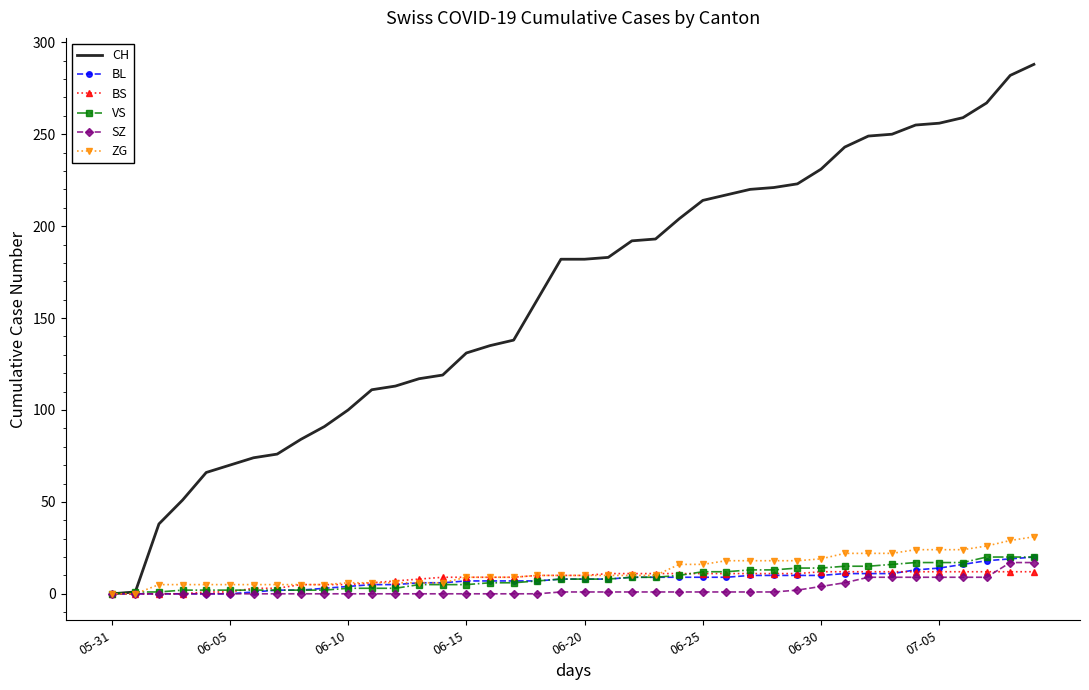

What is the difference between the second highest and minimum values in the VS series?

20